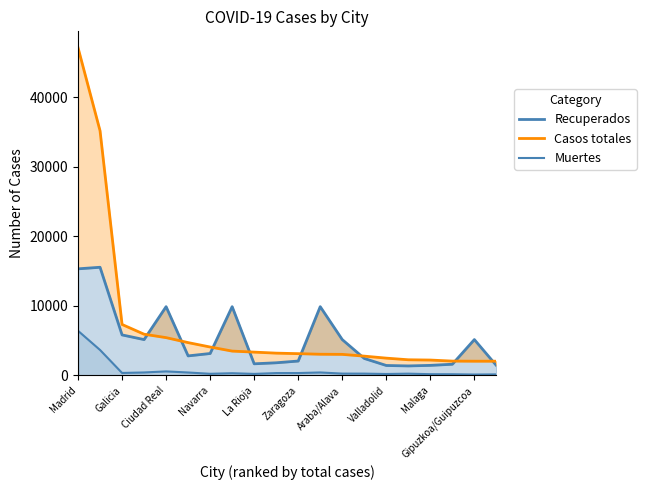

Where does the data first go above 322?

Madrid